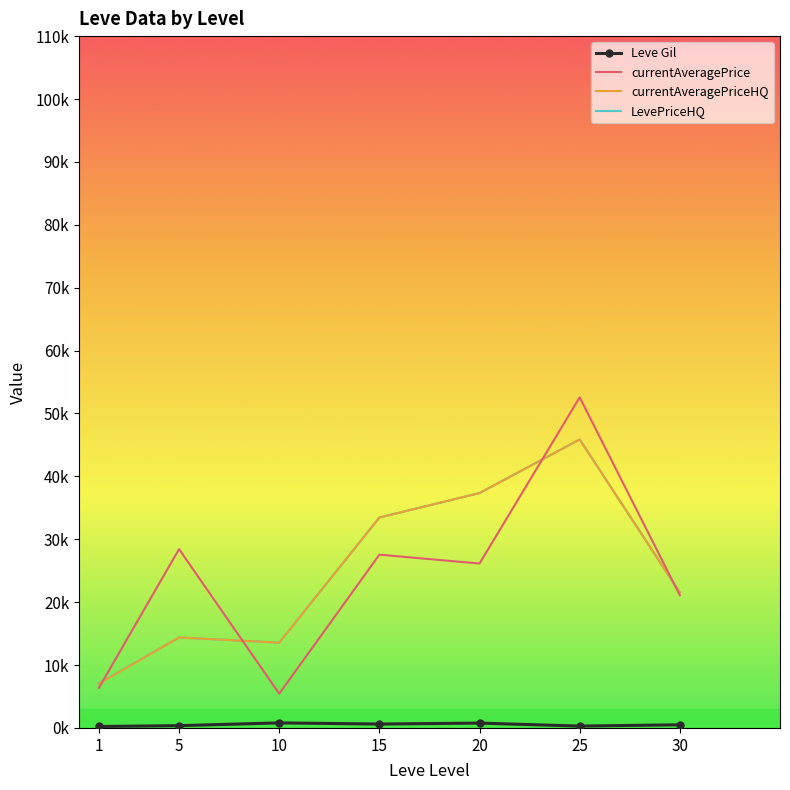

At which label does currentAveragePrice first exceed 26140?

5